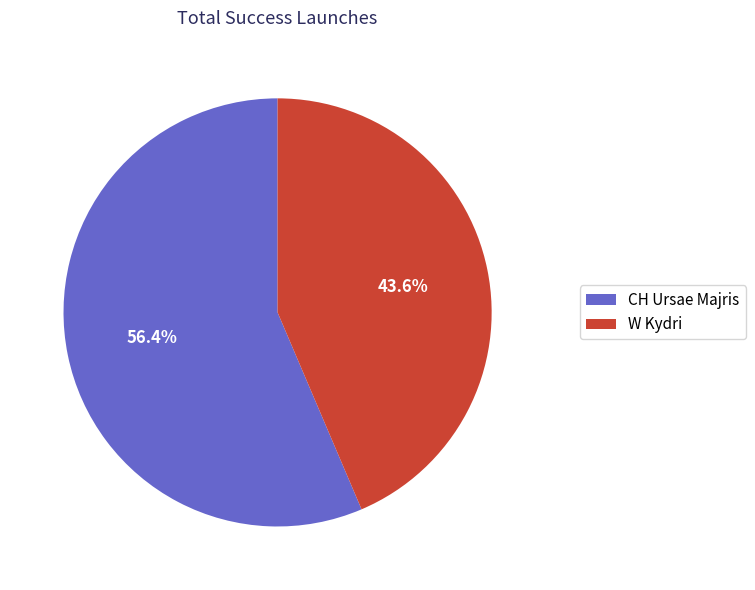

How many segments does this pie chart have?

2